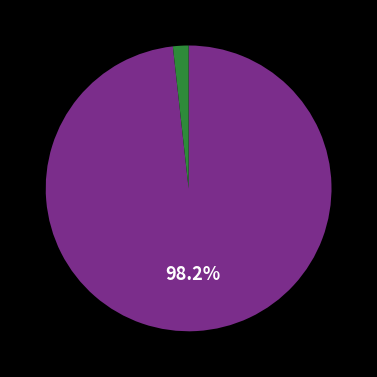

Is there a majority slice in this chart?

Yes